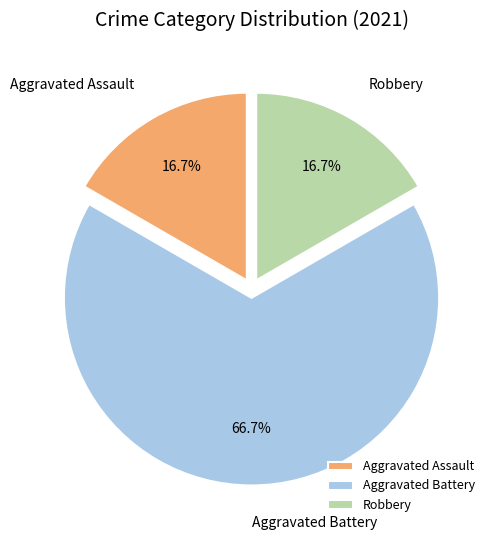

Which slice represents more than half of the pie?

Aggravated Battery